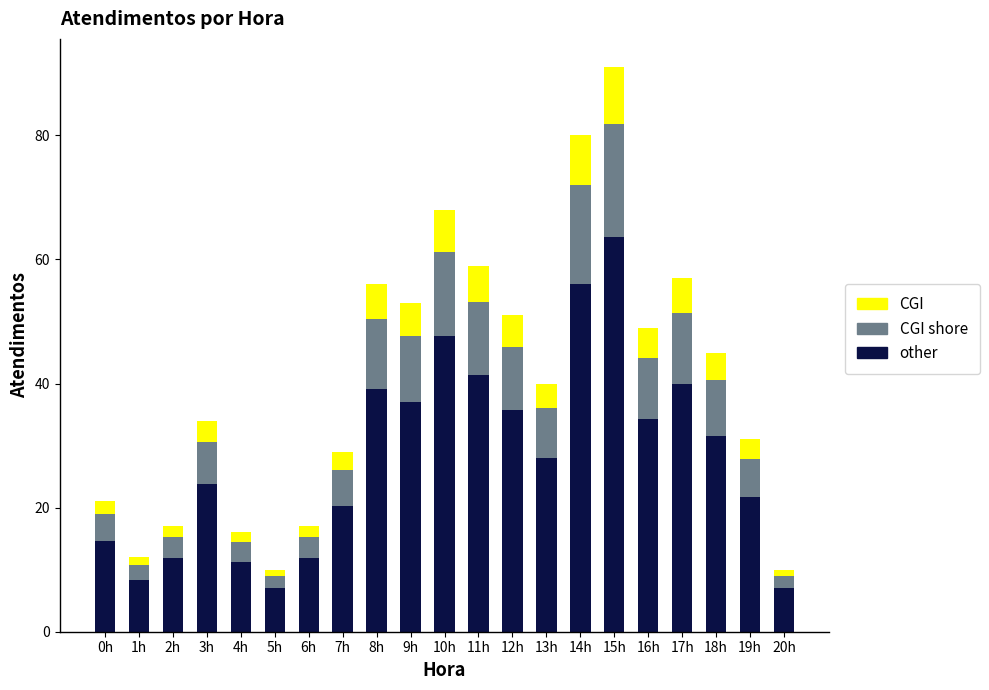

Is it true that other equals 28.0 at 13h?

True